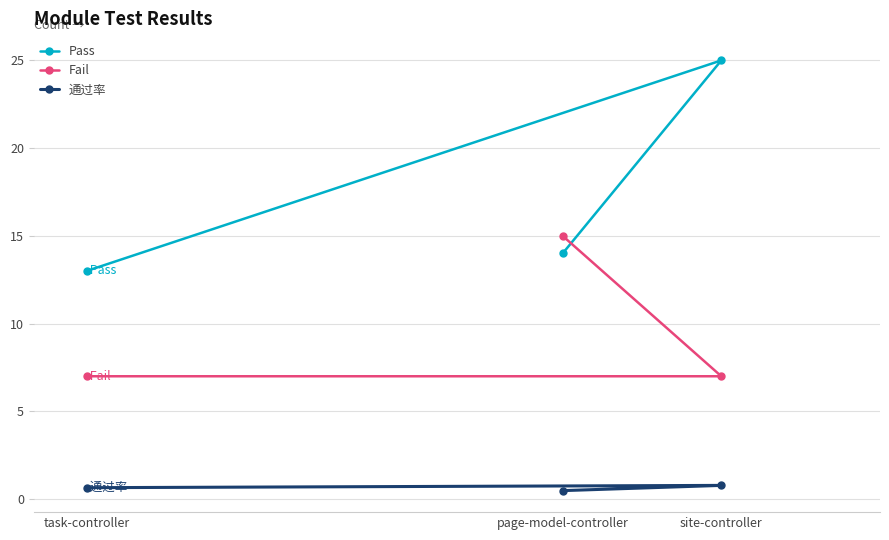

Rank the series by their maximum value, from lowest to highest.

通过率, Fail, Pass